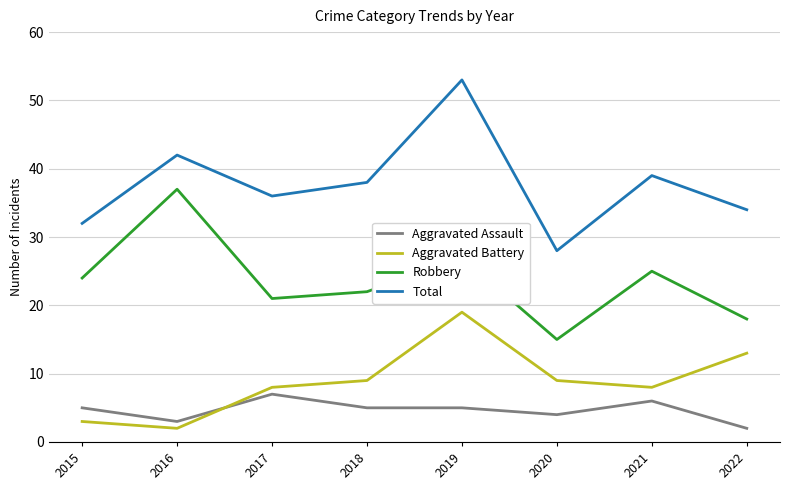

What is the difference between the maximum and minimum values in the Aggravated Battery series?

17